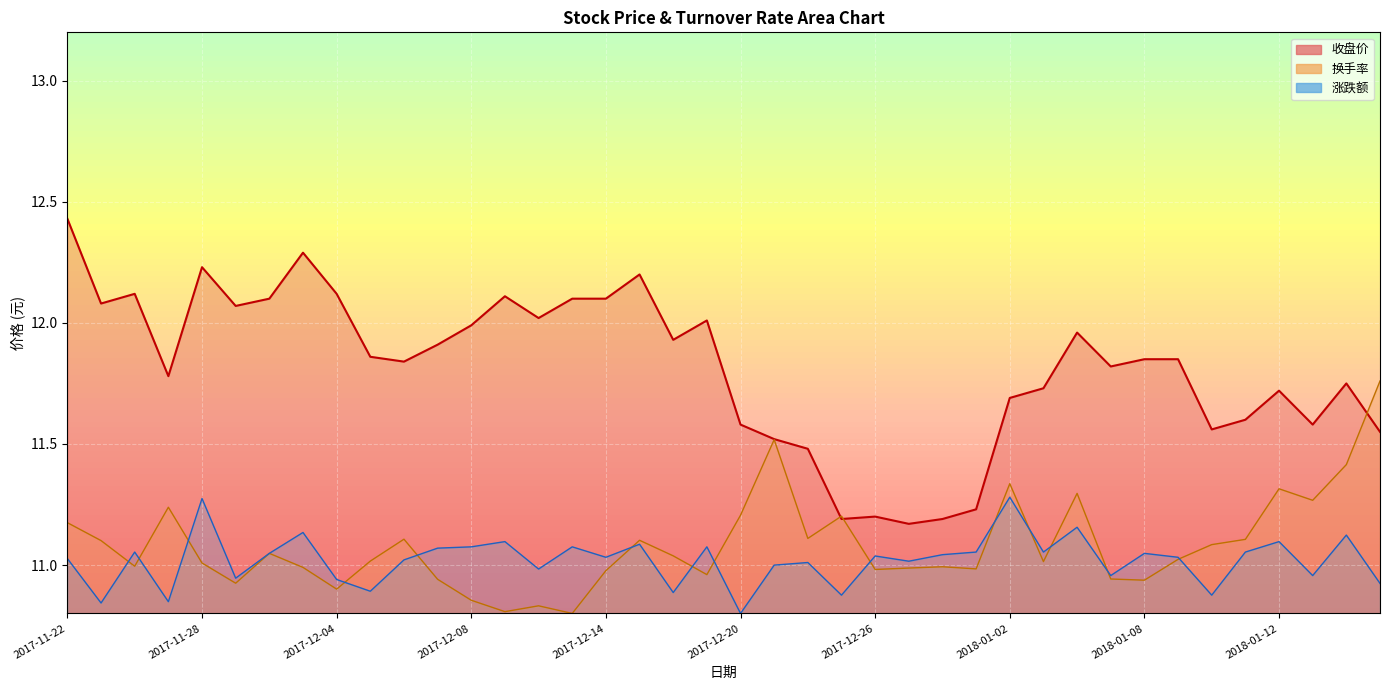

The value of 收盘价 at 2017-11-22 is 12.4. True or false?

True